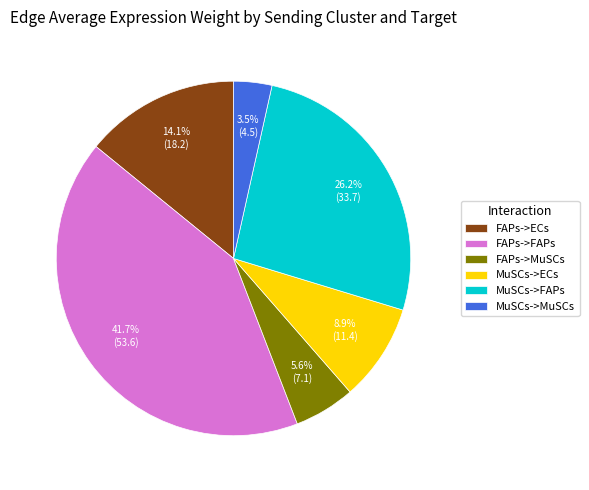

Which slice is the smallest?

MuSCs->MuSCs